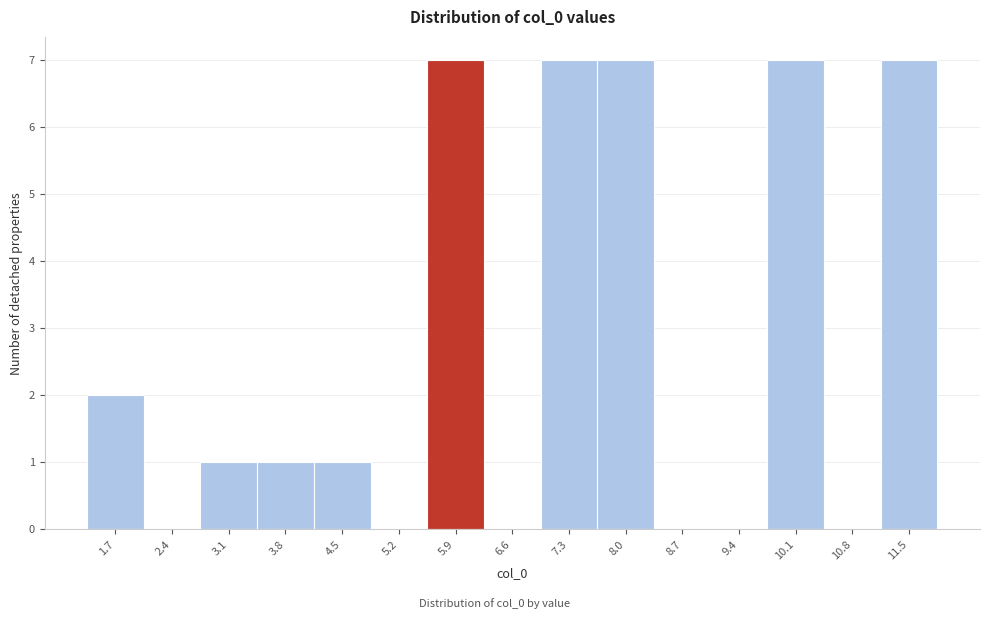

Reading left to right, list every bar in this chart as the range it spans on the x-axis followed by its height. Neither the bar edges nor the heights are printed on the chart, so give them approximately, as read against the axes.

1.3 to 2.0: 2
2.0 to 2.7: 0
2.7 to 3.4: 1
3.4 to 4.1: 1
4.1 to 4.8: 1
4.8 to 5.5: 0
5.5 to 6.2: 7
6.2 to 6.9: 0
6.9 to 7.6: 7
7.6 to 8.3: 7
8.3 to 9.0: 0
9.0 to 9.7: 0
9.7 to 10.4: 7
10.4 to 11.1: 0
11.1 to 11.8: 7